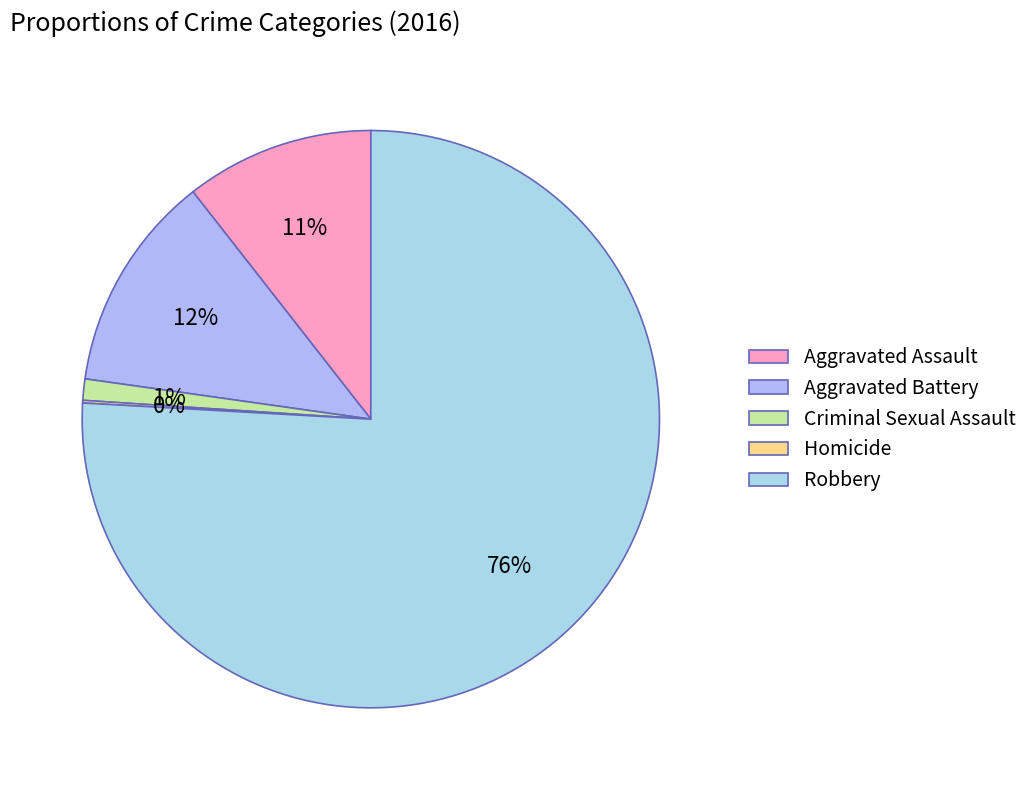

True or false: Homicide accounts for 0% of the total.

True